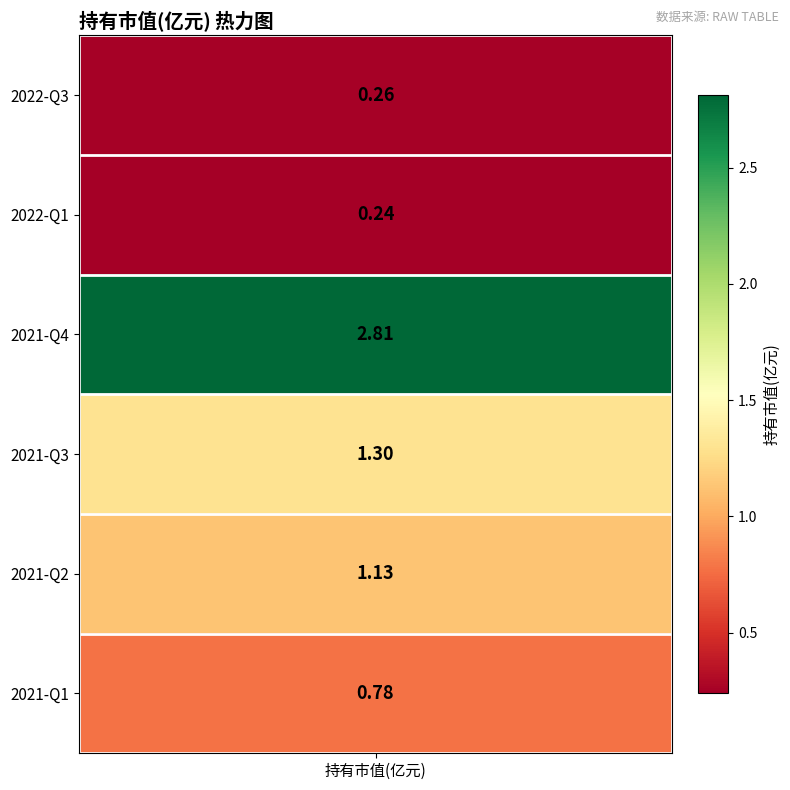

What is the sum of the values at 2021-Q3 and 2022-Q1?

1.5